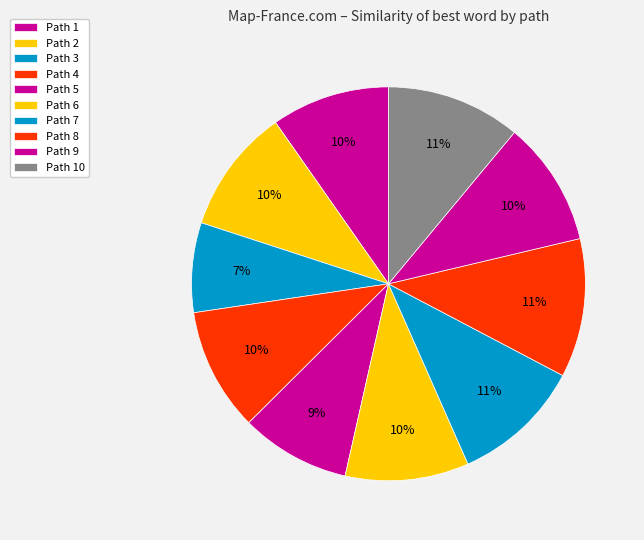

To the nearest percent, what is the difference between the largest and smallest slice percentages?

4%